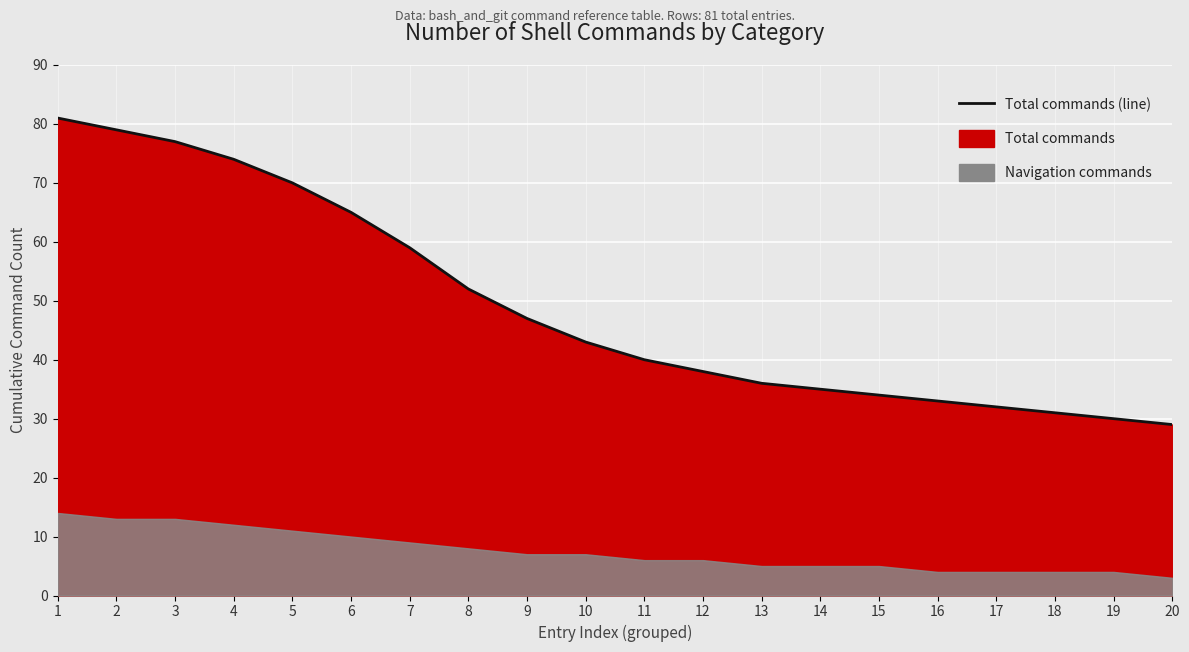

What is the value of the 15th point from the left?

34